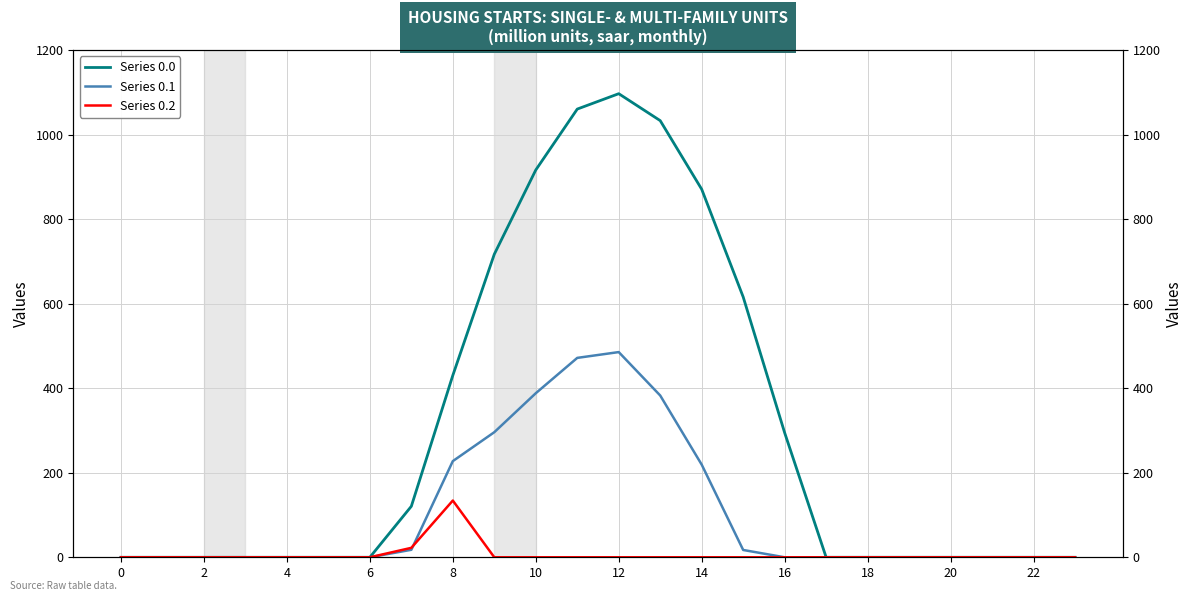

True or false: Series 0.0 has more than 1 interior local peaks.

False